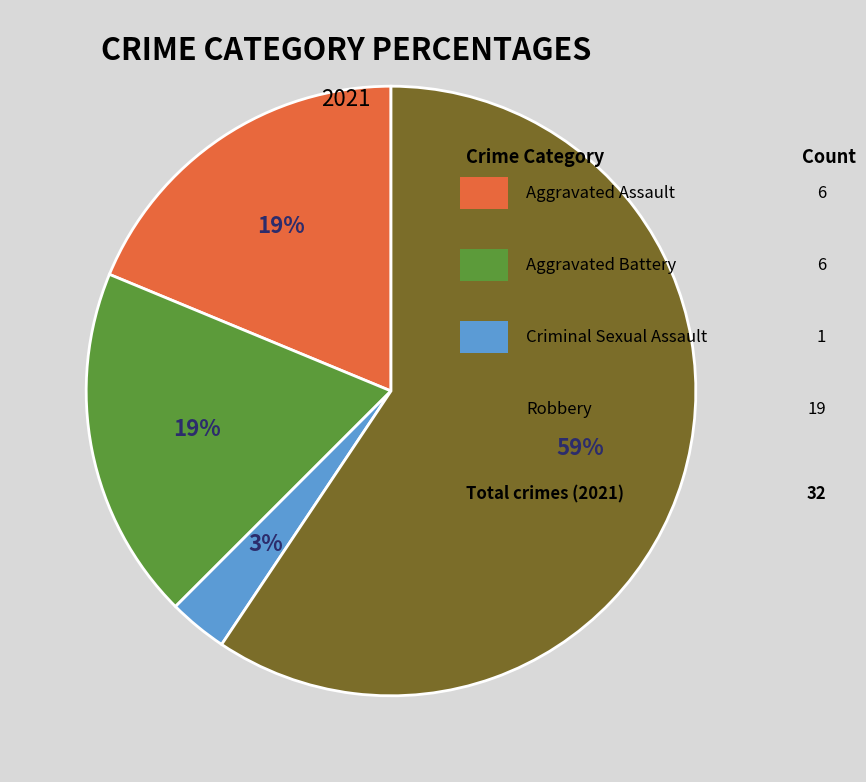

How many segments does this pie chart have?

4